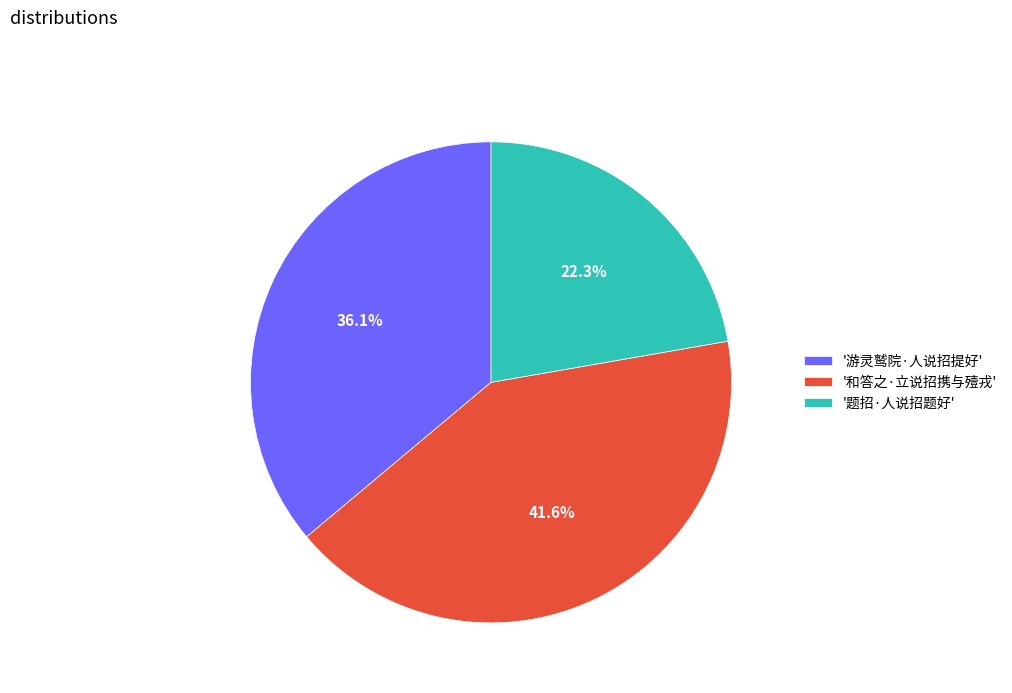

What is the ratio of the value at '和答之·立说招携与殪戎' to the value at '题招·人说招题好'?

1.9